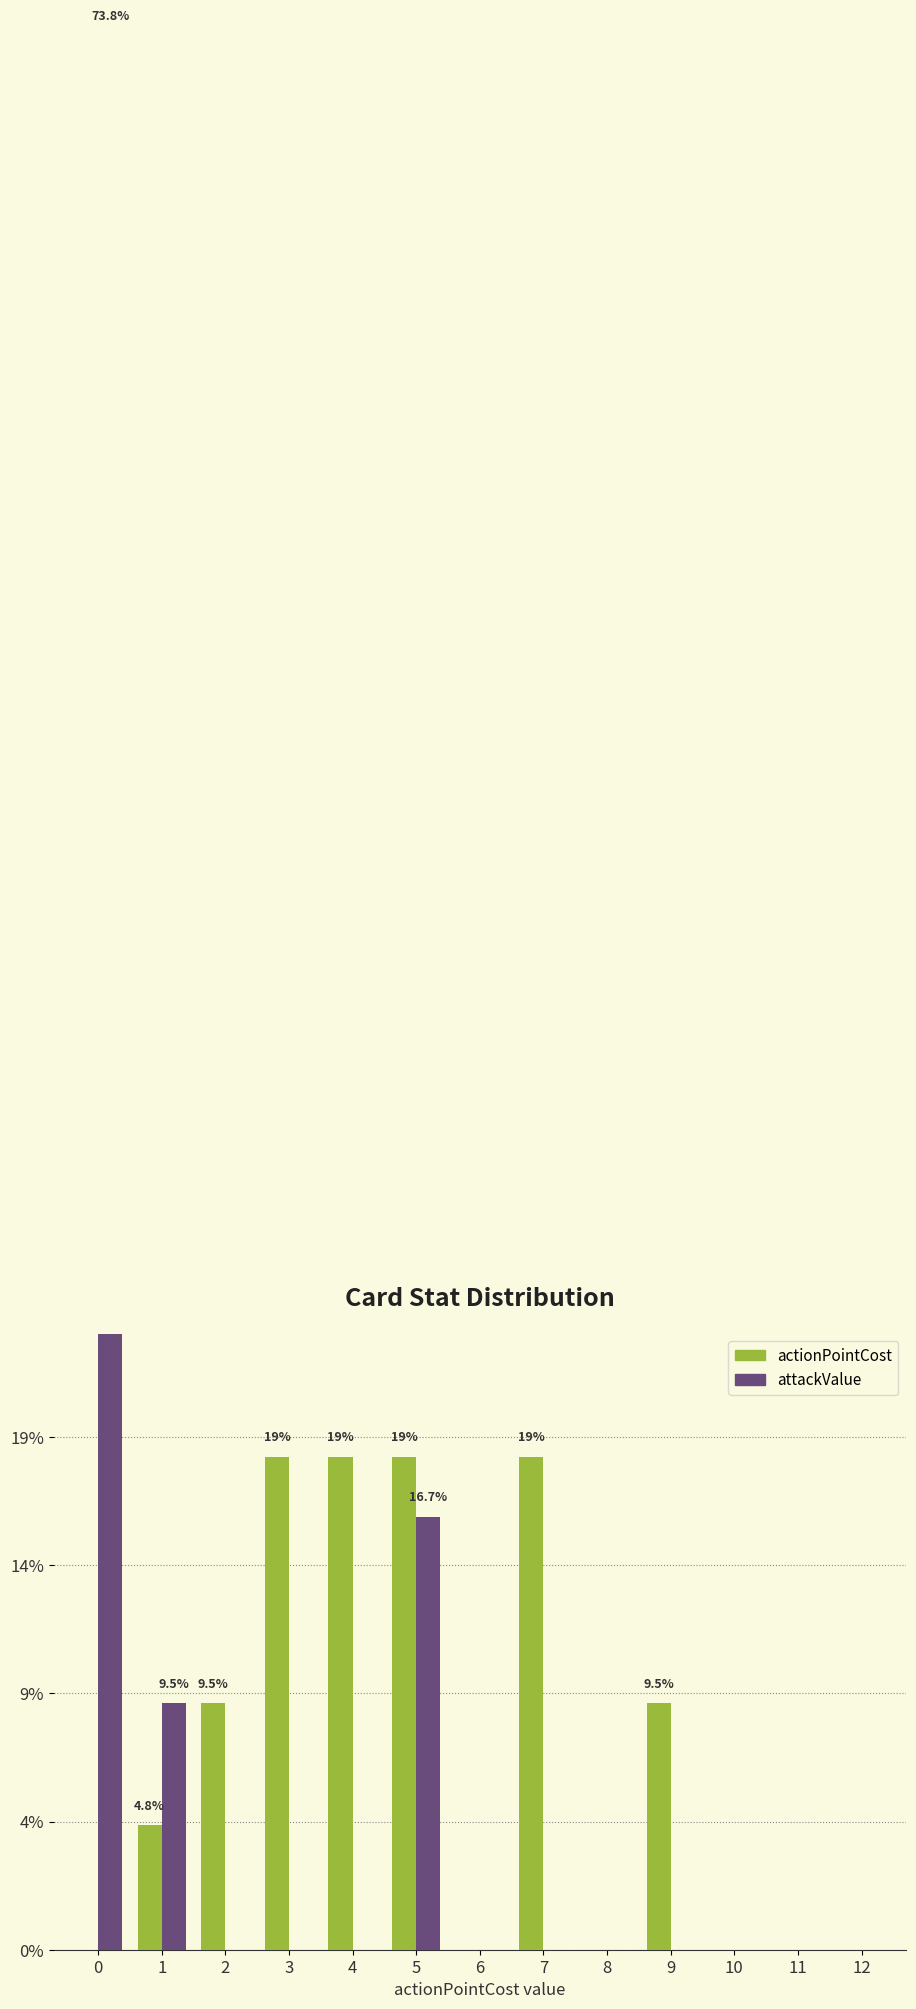

At how many categories does at least one series exceed 61?

1